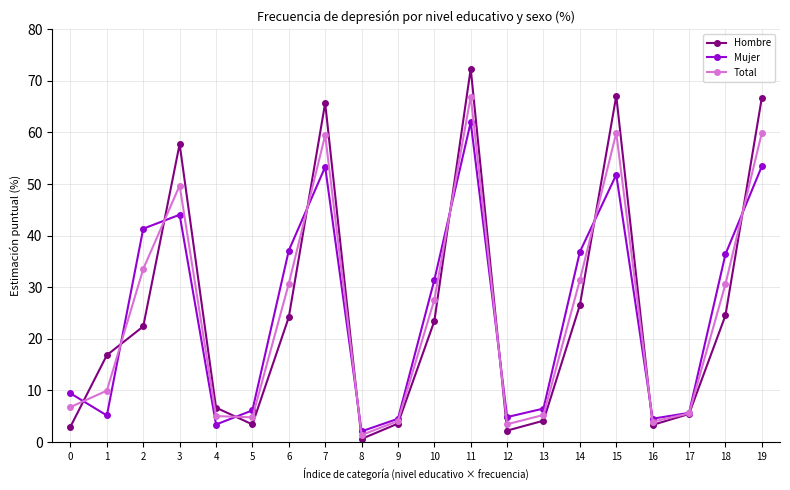

Is the value of Mujer at 0 greater than the value of Total at 15?

No